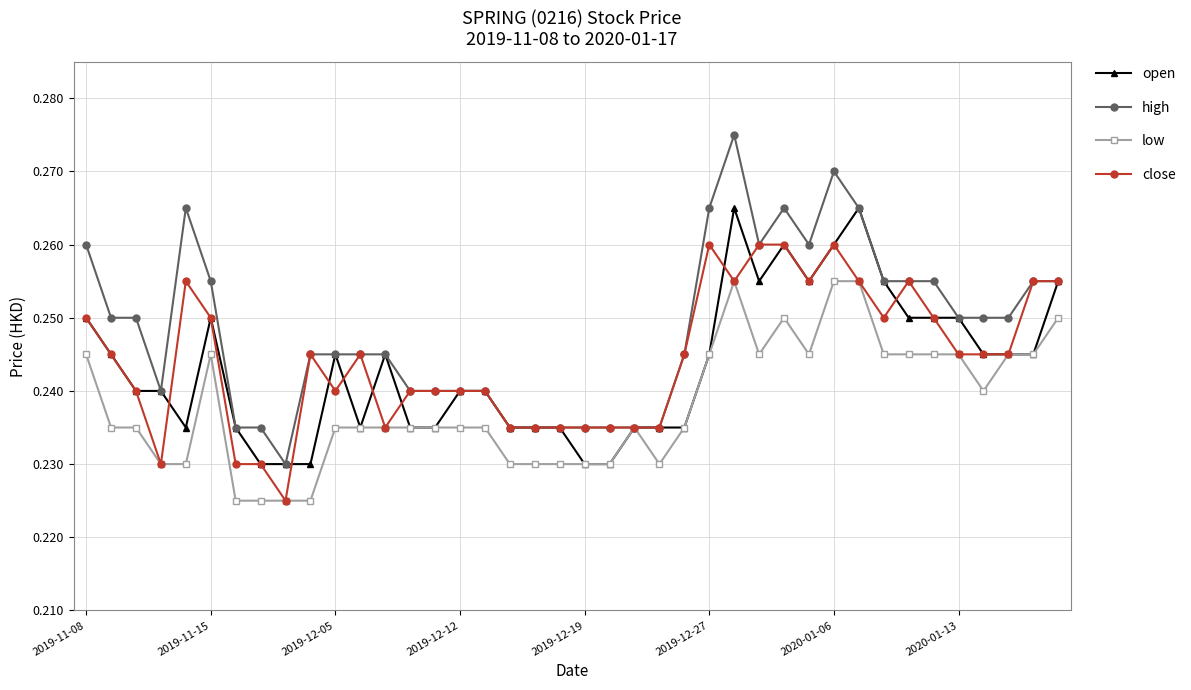

True or false: low has more than 0 points higher than both neighbors.

True